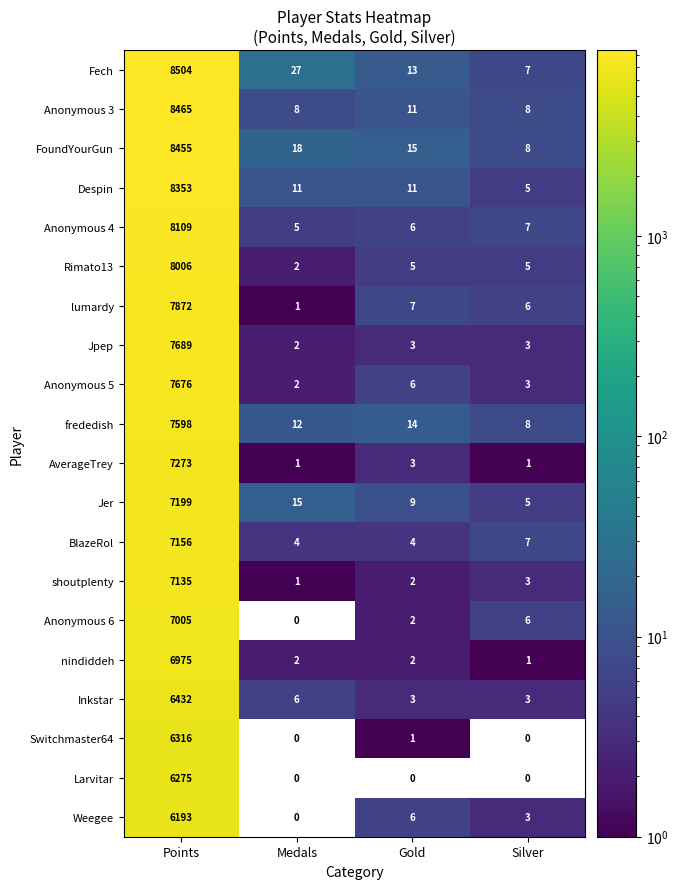

List the series in order of their peak value, highest first.

Fech, Anonymous 3, FoundYourGun, Despin, Anonymous 4, Rimato13, lumardy, Jpep, Anonymous 5, frededish, AverageTrey, Jer, BlazeRol, shoutplenty, Anonymous 6, nindiddeh, Inkstar, Switchmaster64, Larvitar, Weegee